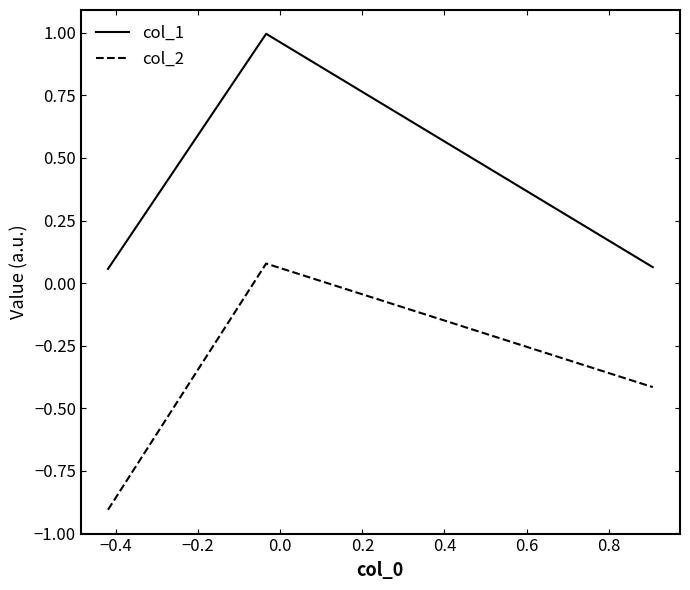

How many distinct data groups are displayed?

2